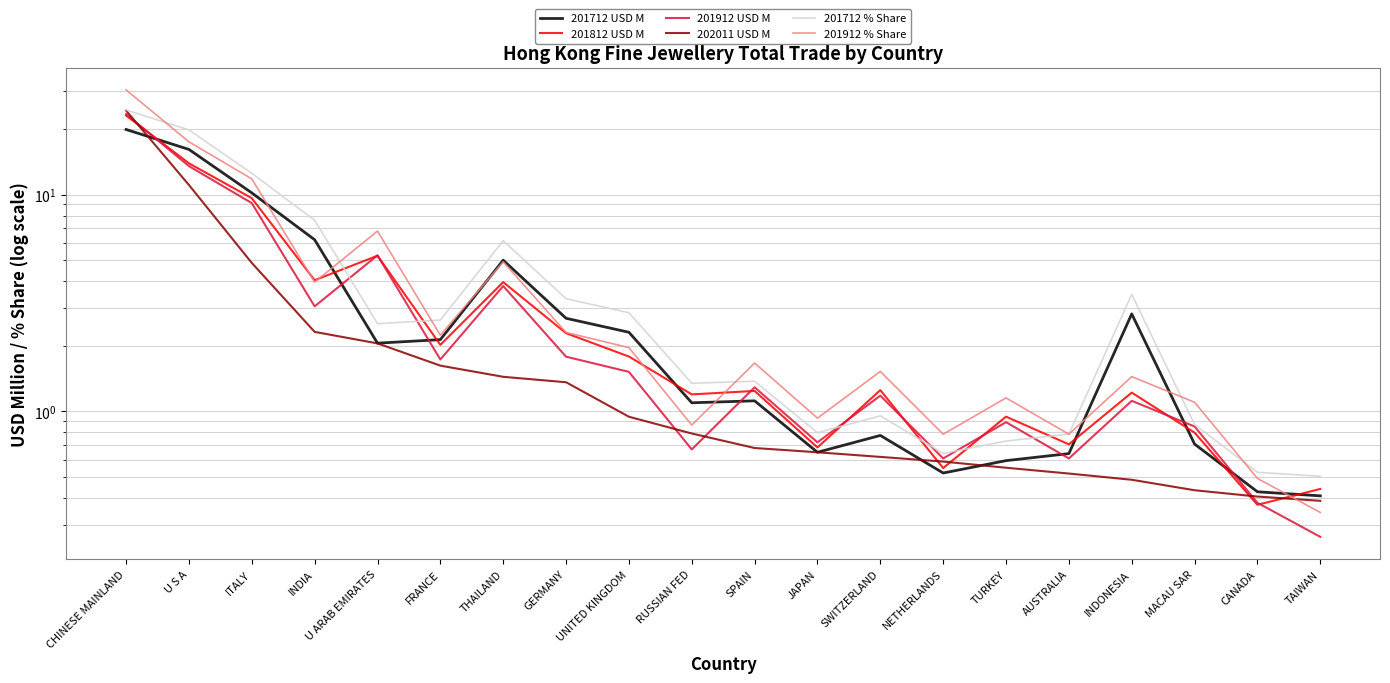

What is the total value across all series at TURKEY?

4.9